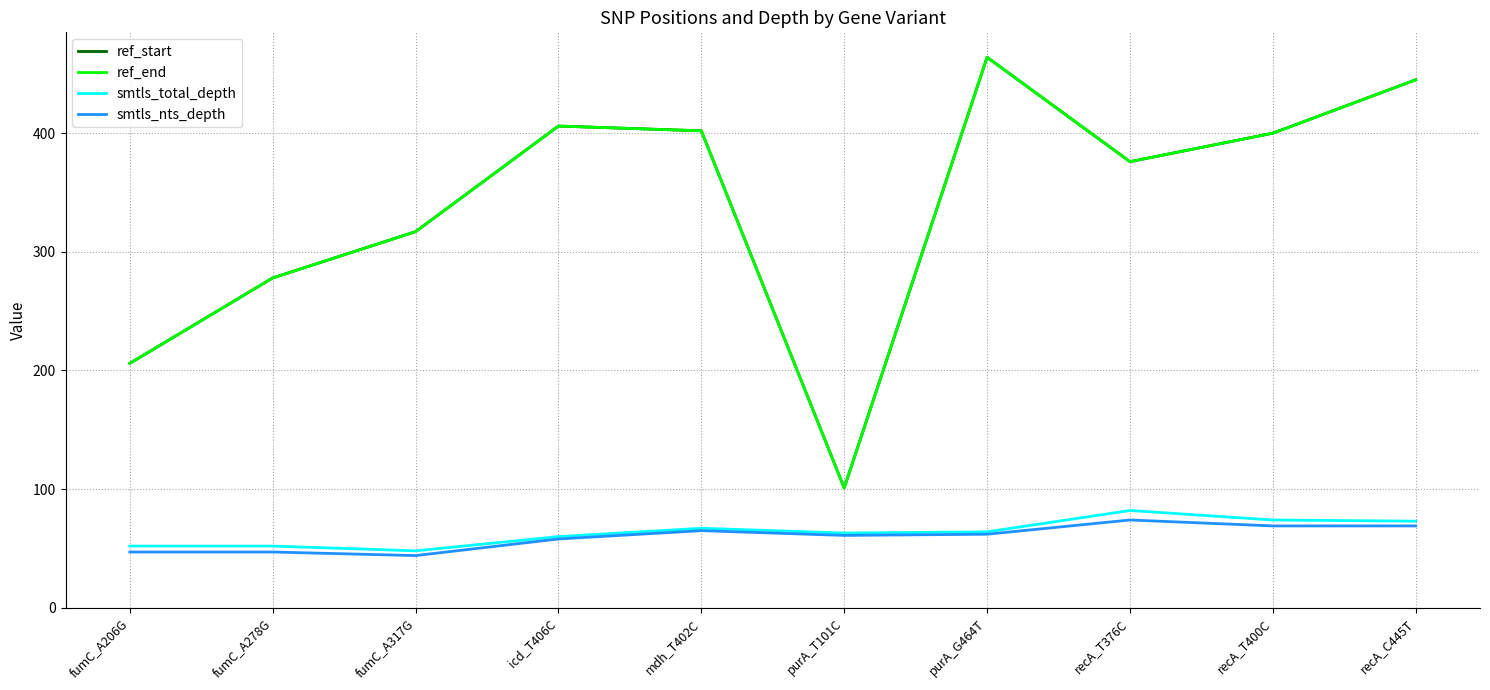

Which category has the lowest value across all series?

fumC_A317G